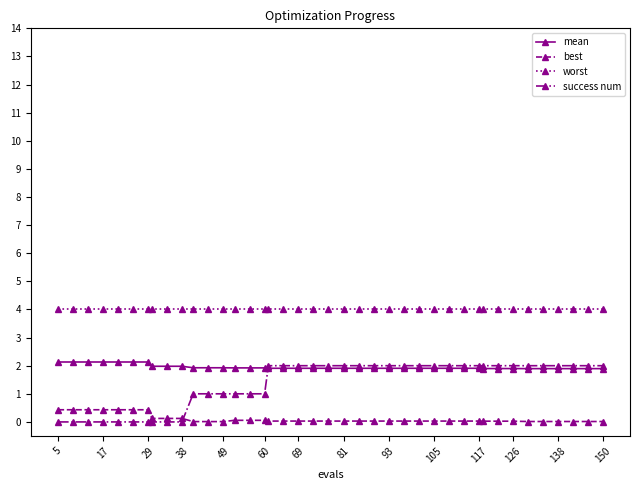

At how many categories does at least one series exceed 3?

40